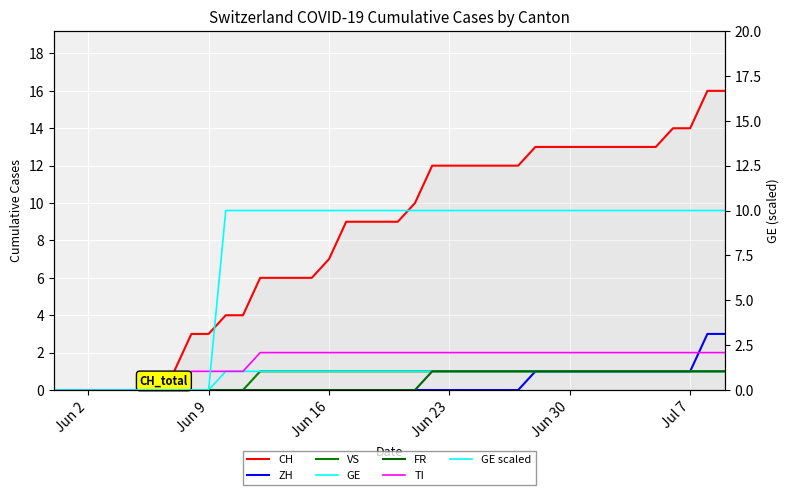

What is the difference between the FR values at Jun 23 and Jun 9?

1